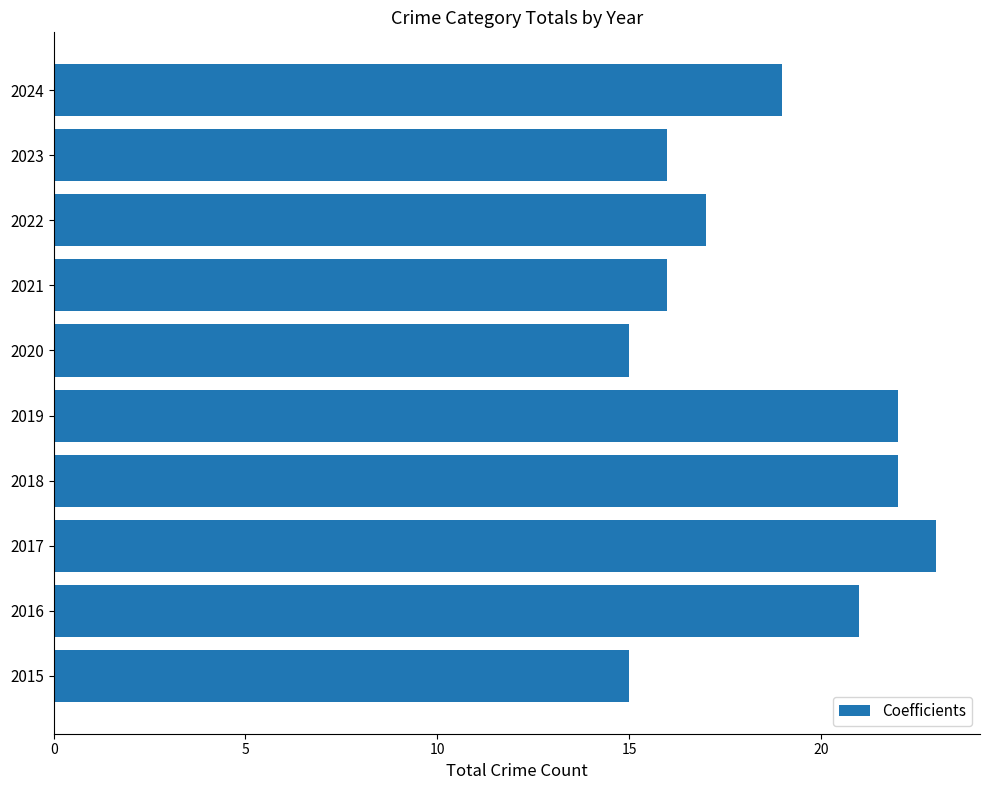

Which label corresponds to the largest value in the chart?

2017